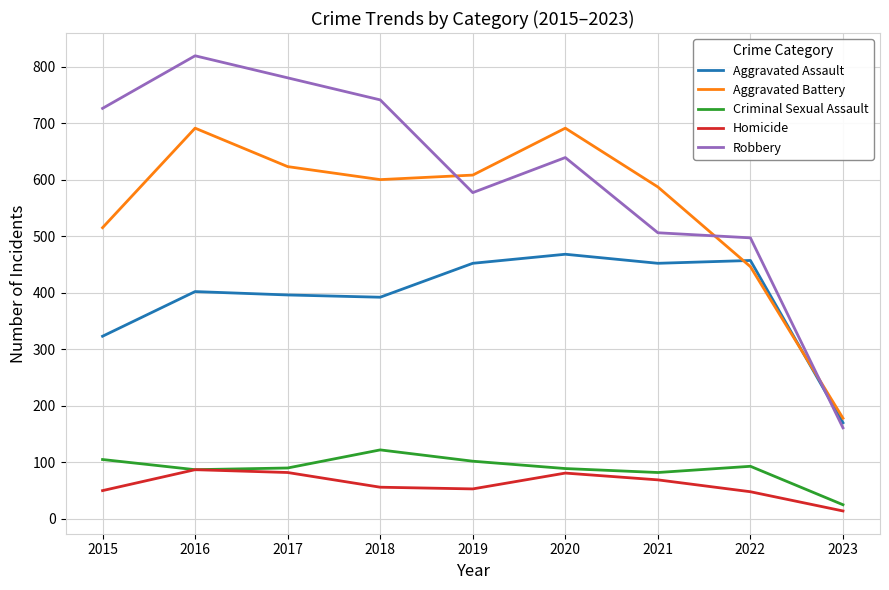

Does the chart have visible grid lines?

Yes